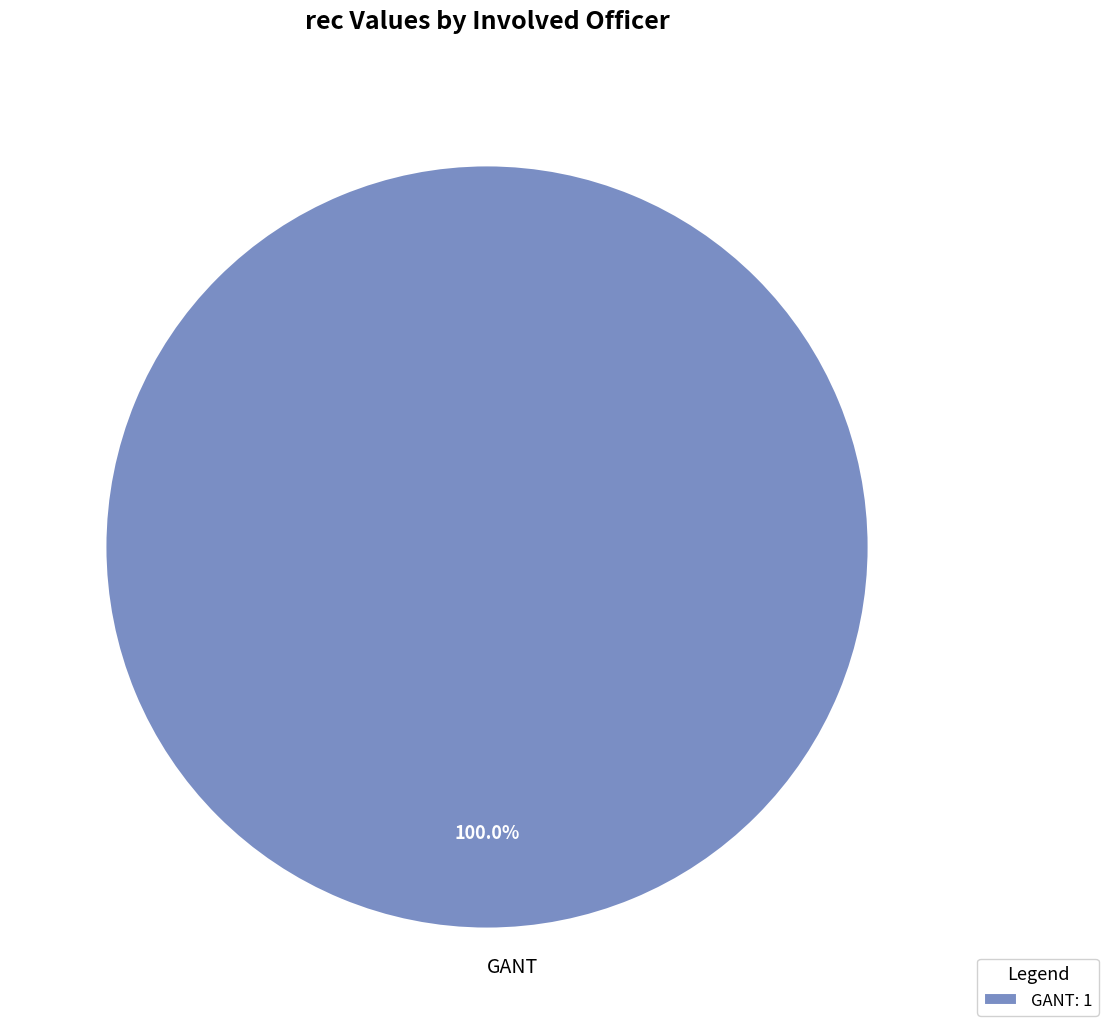

Does any single category account for the majority?

Yes